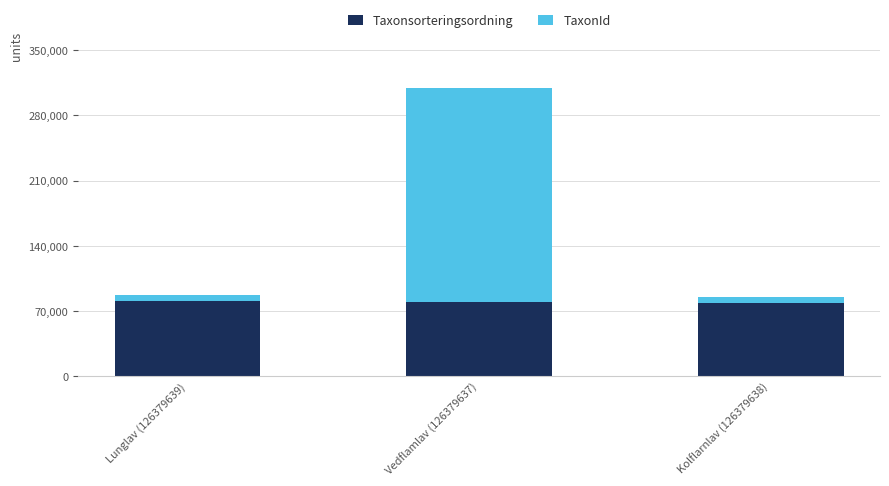

What are all the series names shown in the legend?

Taxonsorteringsordning, TaxonId